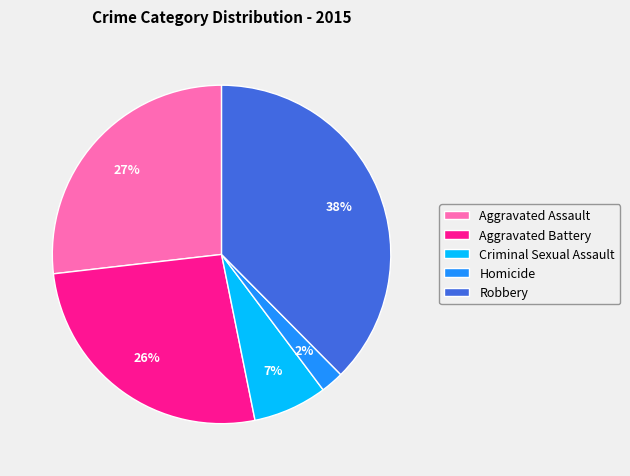

Is the sum of Homicide and Aggravated Battery greater than half?

No